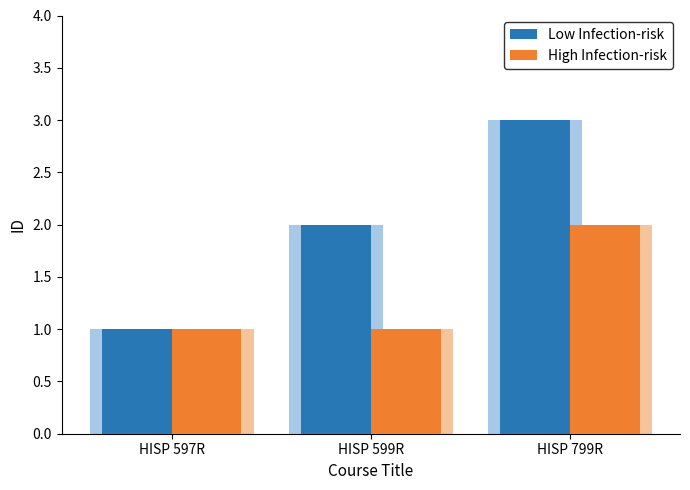

At how many categories does at least one series exceed 1?

2